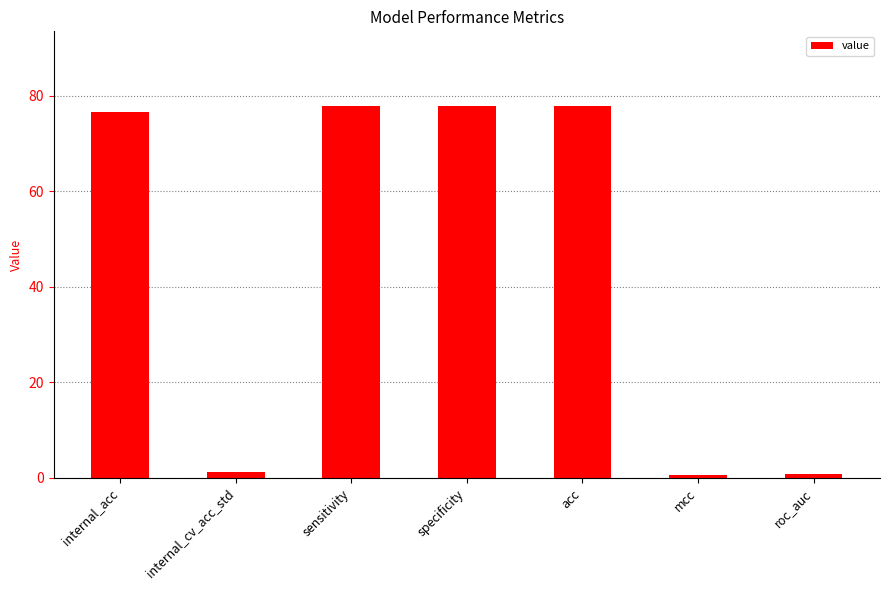

At which label does the data first exceed 76?

internal_acc